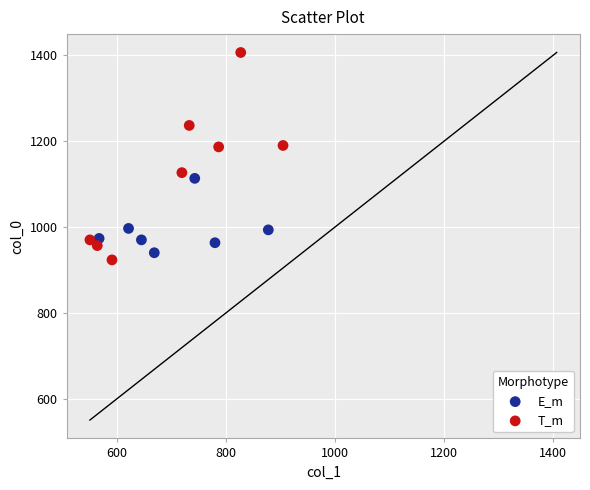

What are all the series names shown in the legend?

E_m, T_m